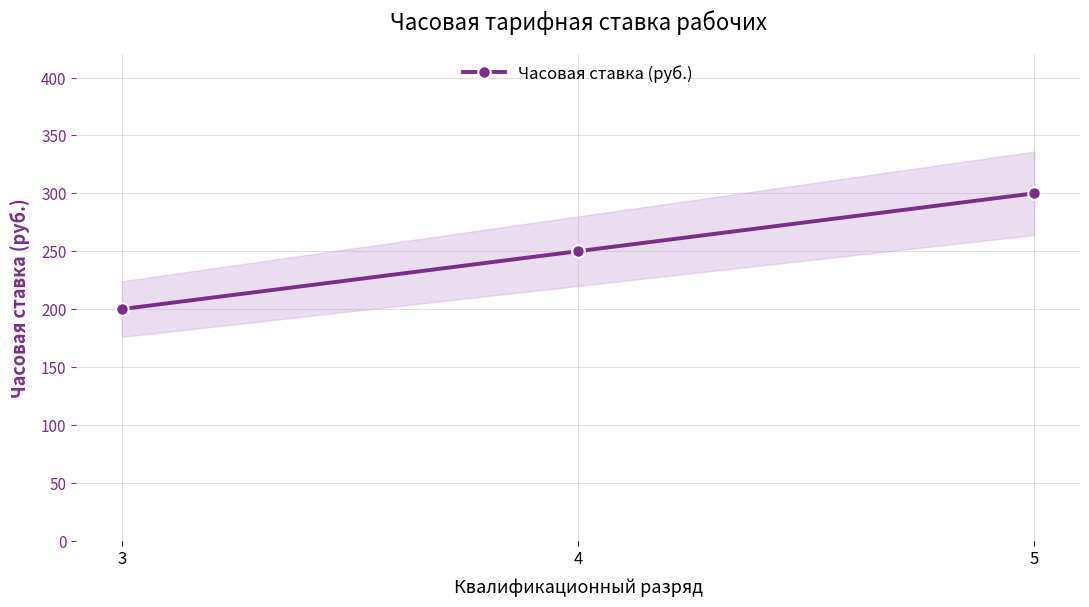

Which label corresponds to the smallest value in the chart?

3